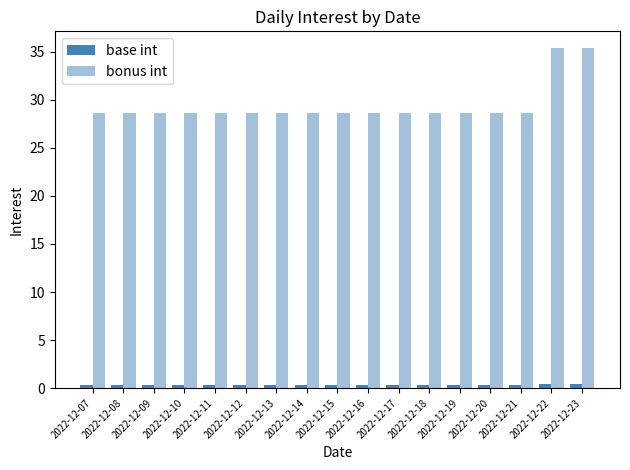

How many data points does each series have?

17